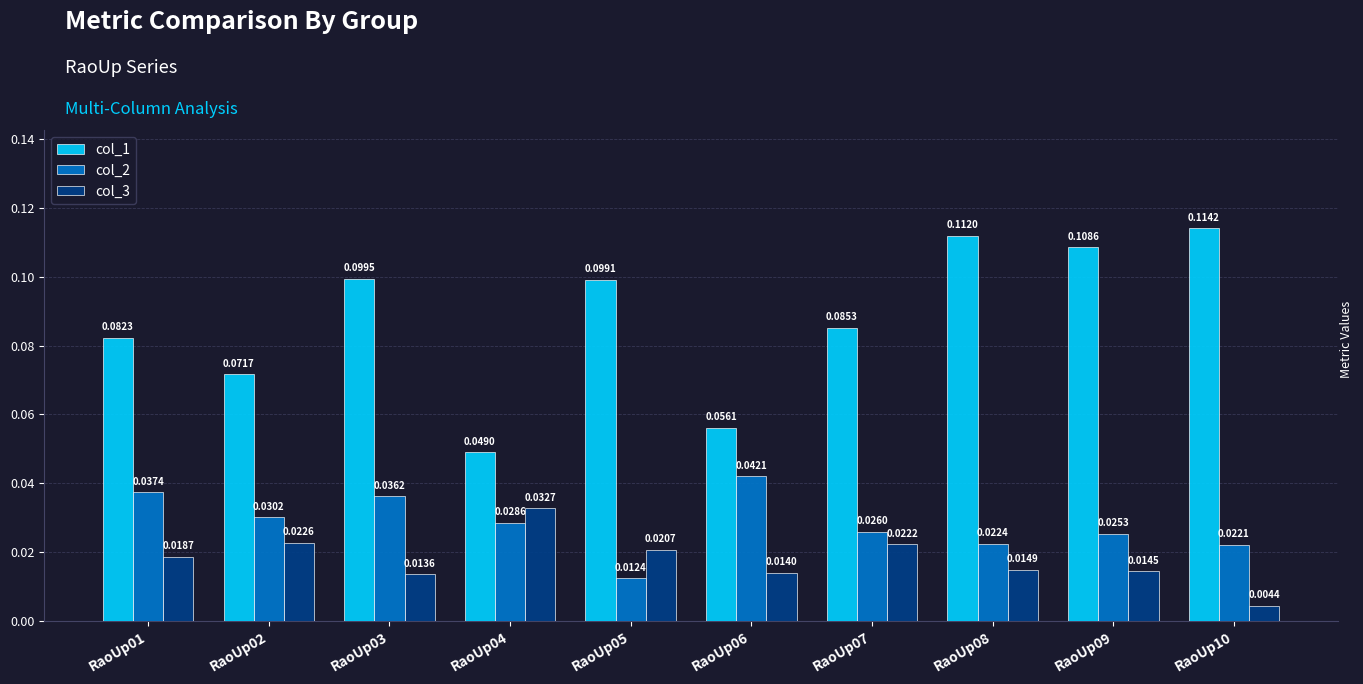

What is the sum of all col_2 values?

0.3